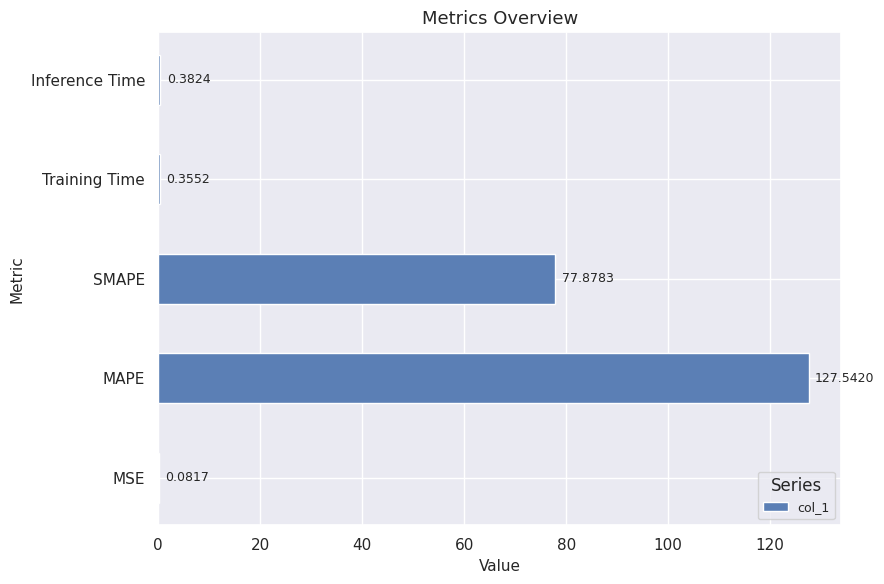

What is the sum of all values?

206.2